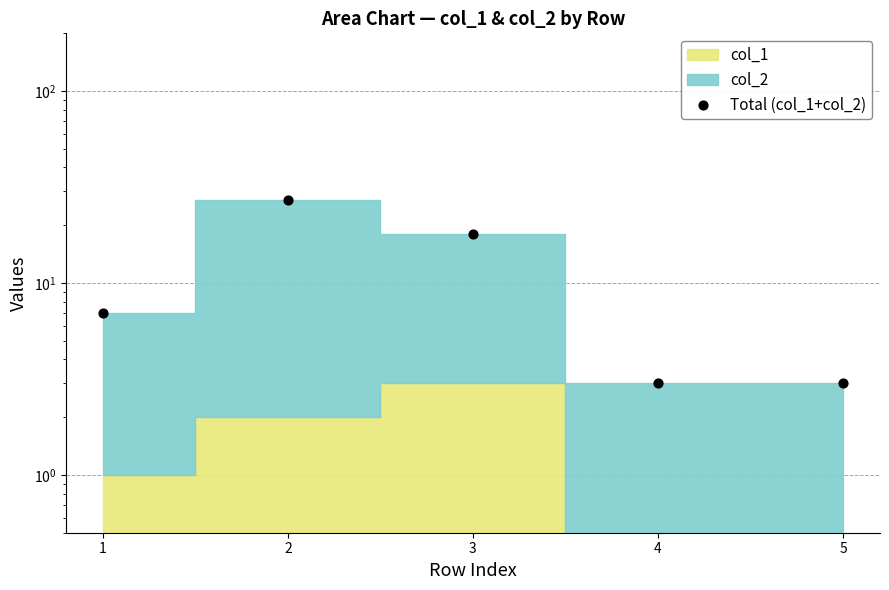

Approximately how many times larger is the value at 5 compared to 4?

1.0